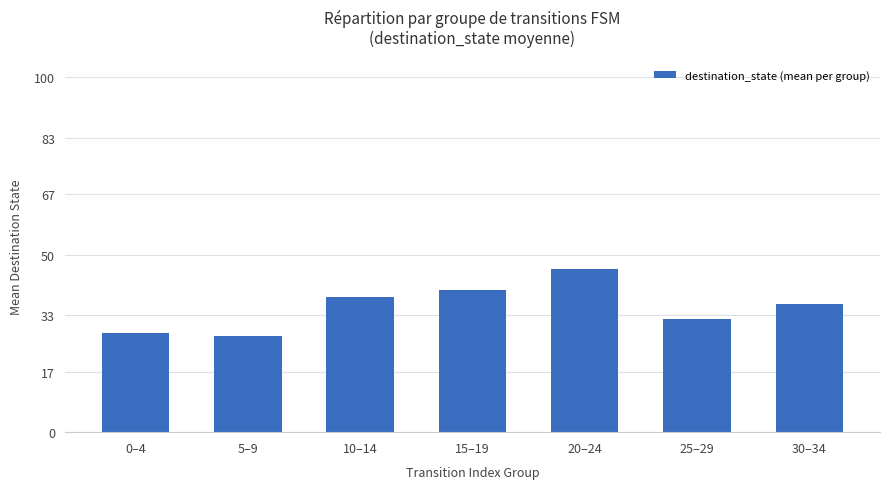

What is the label of the 5th bar from the right?

10–14